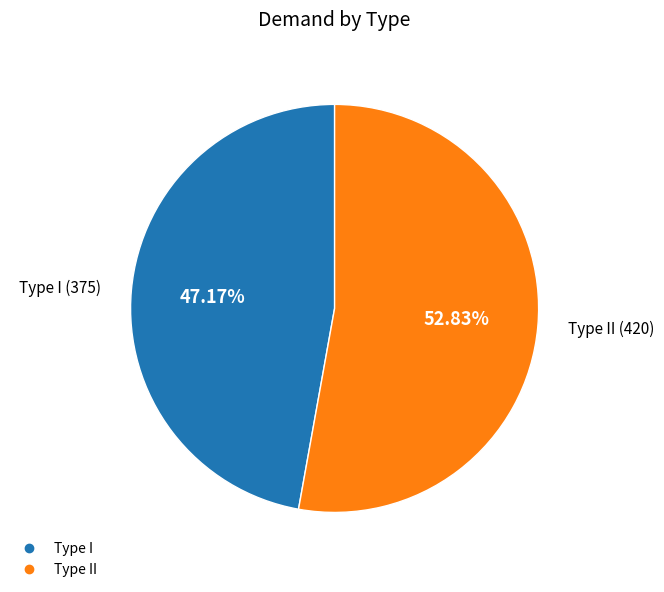

Is there a majority slice in this chart?

Yes